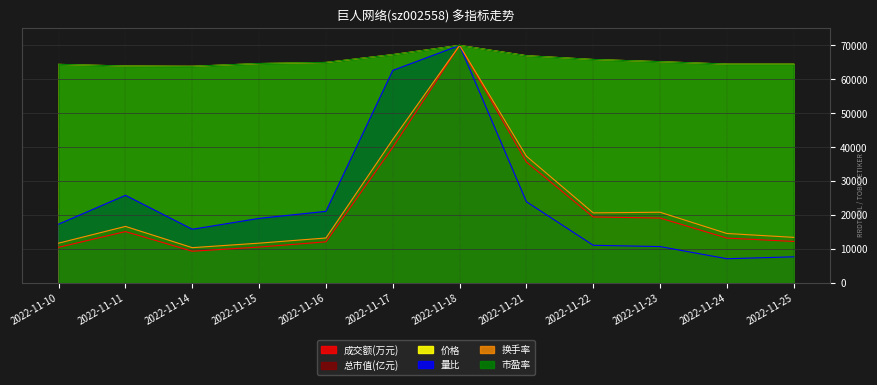

Between 2022-11-10 and 2022-11-18, which is larger?

2022-11-18